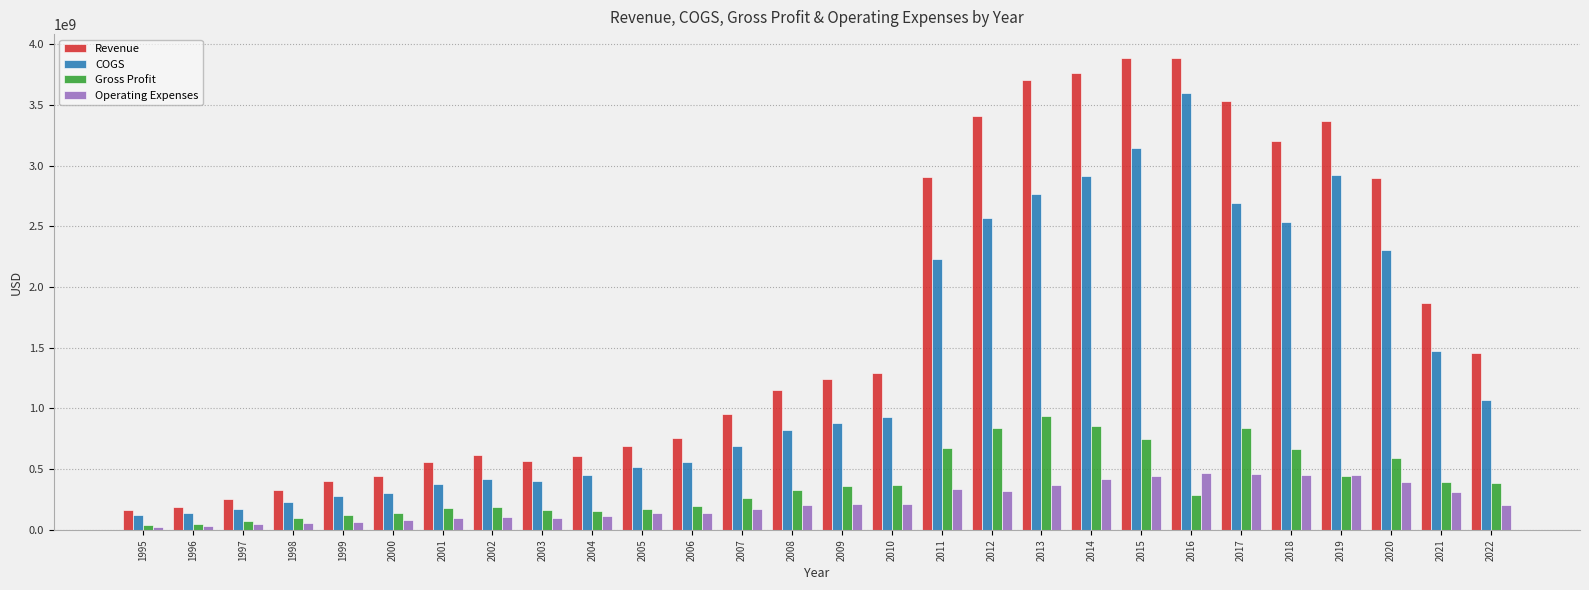

What is the value of the Gross Profit bar at the 10th from the left?

154268000